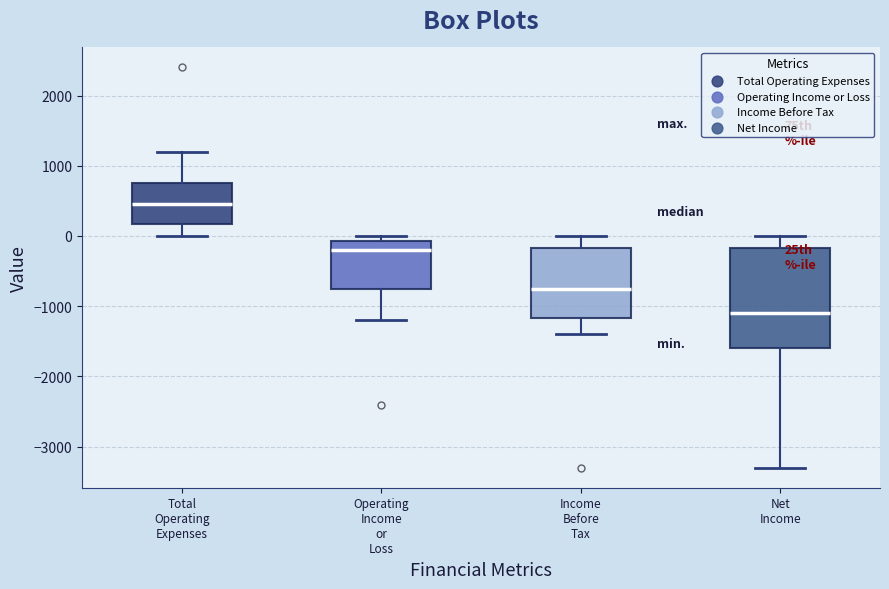

Comparing the boxes themselves (not the whiskers), which one is the tallest?

Net Income